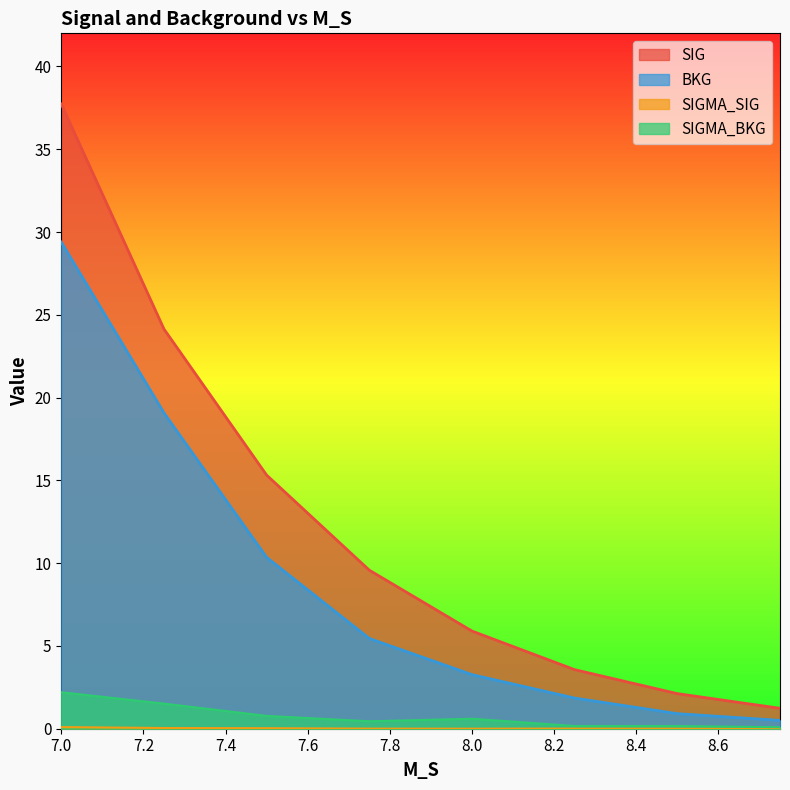

Reading right to left, transcribe all the data shown in this chart.

SIG: 8.75=1.2	8.5=2.1	8.25=3.6	8.0=5.9	7.75=9.6	7.5=15.3	7.25=24.1	7.0=37.7
SIGMA_SIG: 8.75=0.0	8.5=0.0	8.25=0.0	8.0=0.0	7.75=0.0	7.5=0.0	7.25=0.0	7.0=0.1
BKG: 8.75=0.5	8.5=0.9	8.25=1.9	8.0=3.3	7.75=5.5	7.5=10.3	7.25=19.1	7.0=29.4
SIGMA_BKG: 8.75=0.1	8.5=0.2	8.25=0.2	8.0=0.6	7.75=0.4	7.5=0.8	7.25=1.5	7.0=2.2